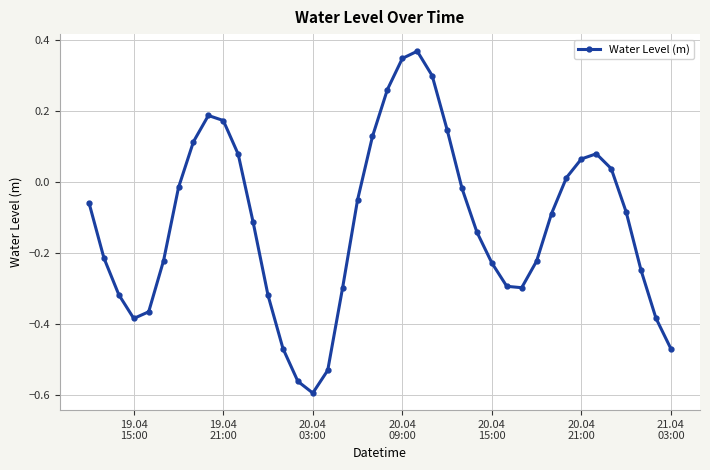

What is the sum of all values?

-4.7